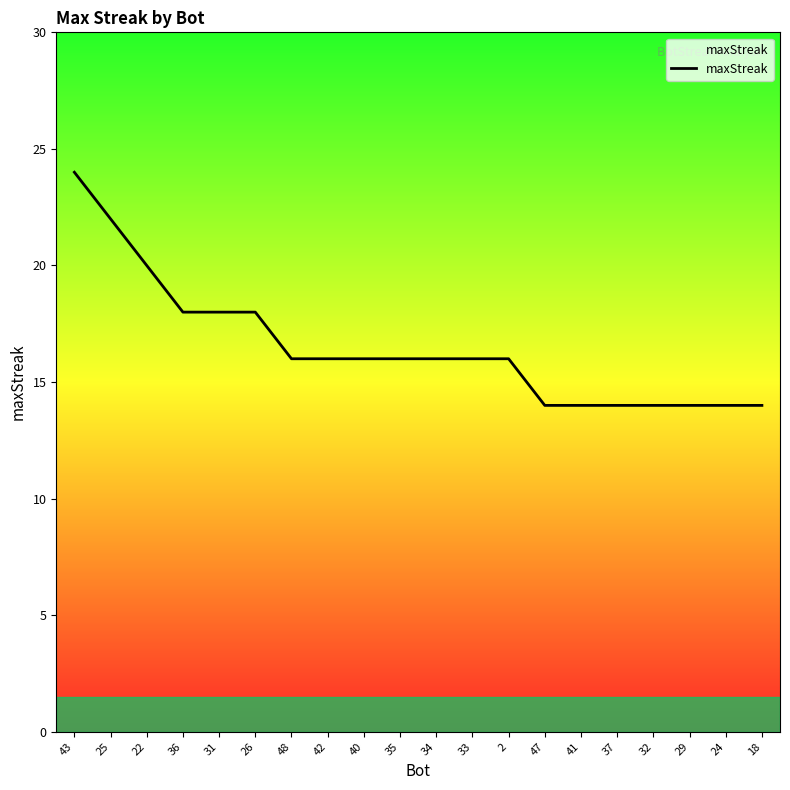

What position from the left is 32?

17